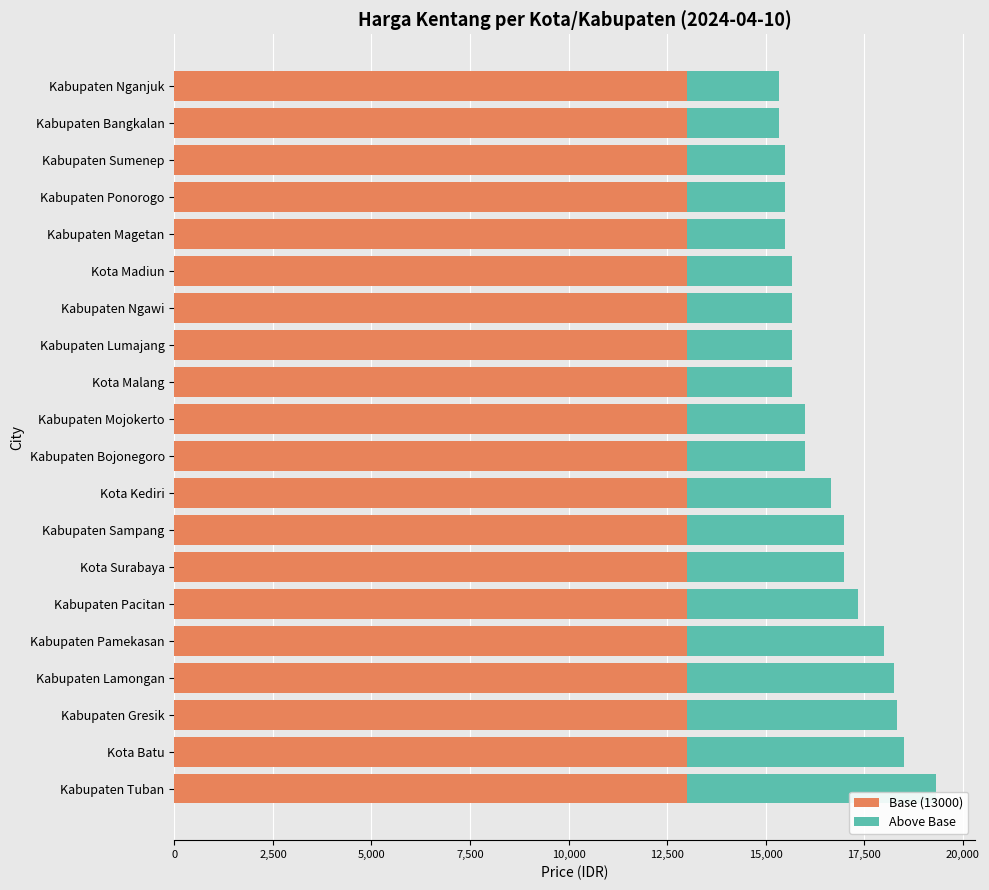

Is it true that Base (13000) equals 13000 at Kabupaten Bangkalan?

True